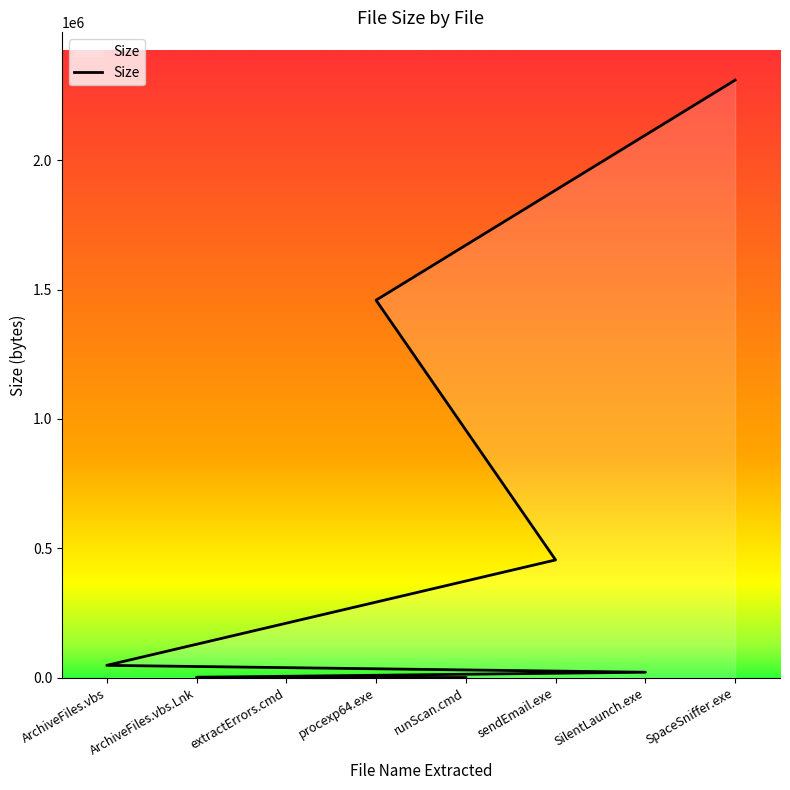

True or false: the data shows 693645 at procexp64.exe.

False